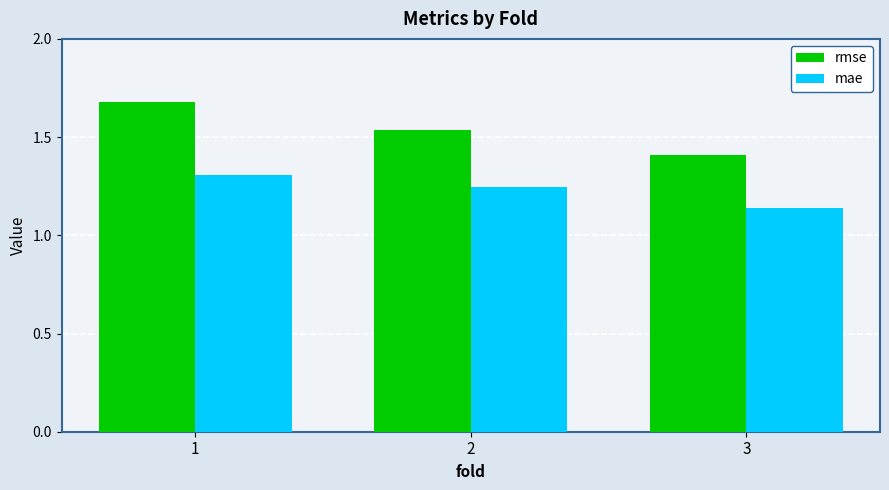

Which category has the lowest value across all series?

3